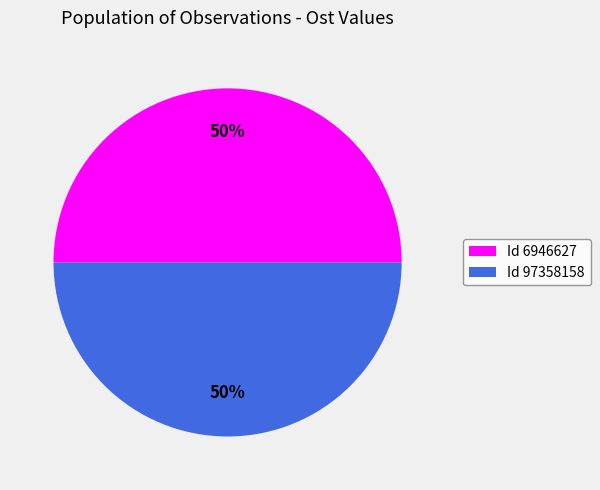

Approximately how many times larger is the value at Id 6946627 compared to Id 97358158?

1.0